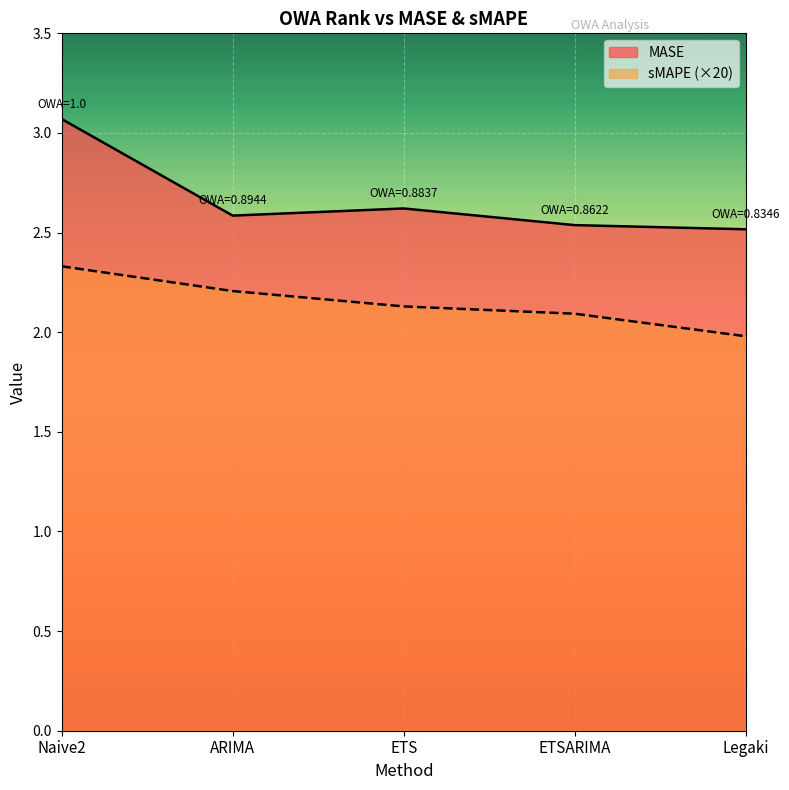

Is the value of sMAPE at Naive2 greater than the value of MASE at ARIMA?

No